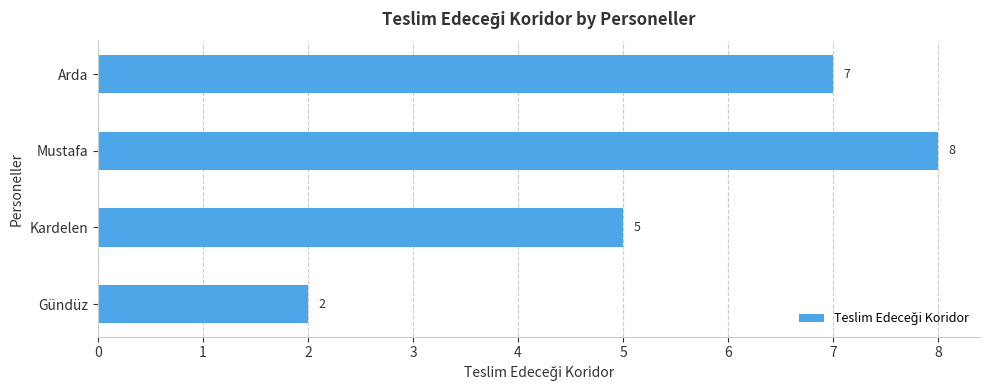

How many data points does each series have?

4